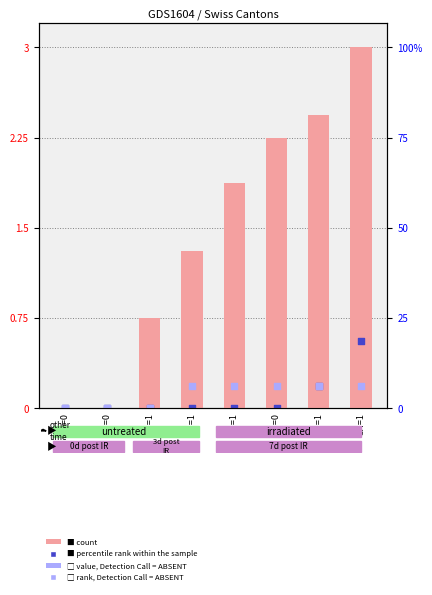

What is the total value across all series at SH=1?

0.8